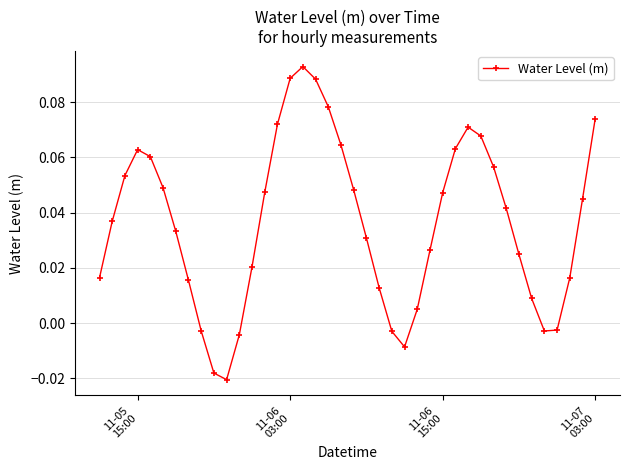

How many points are lower than both their immediate neighbors (excluding endpoints)?

3